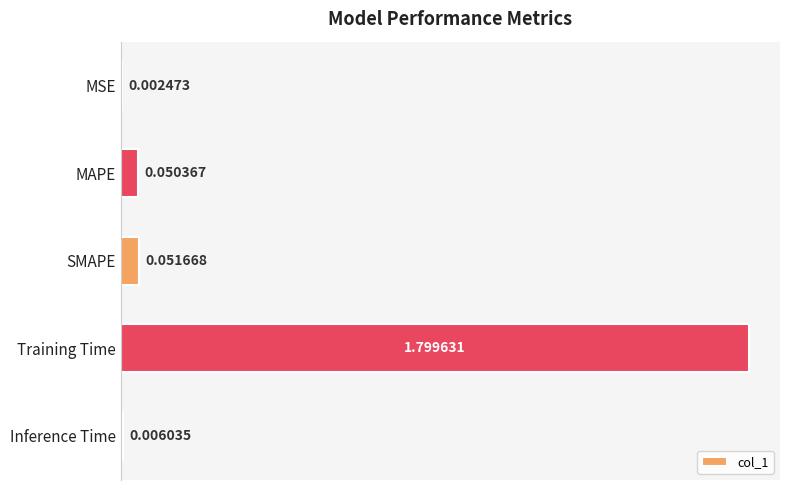

Does the chart contain stacked bars?

No